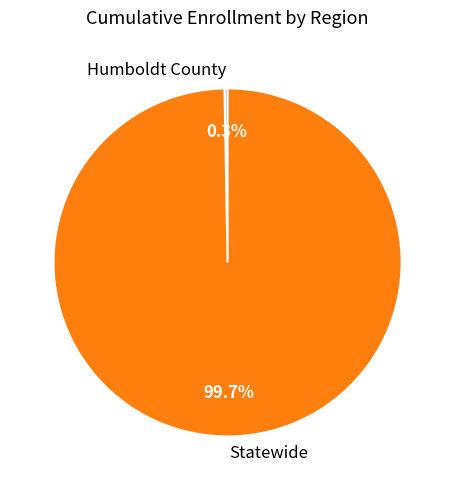

Which category has the smallest portion of the pie?

Humboldt County